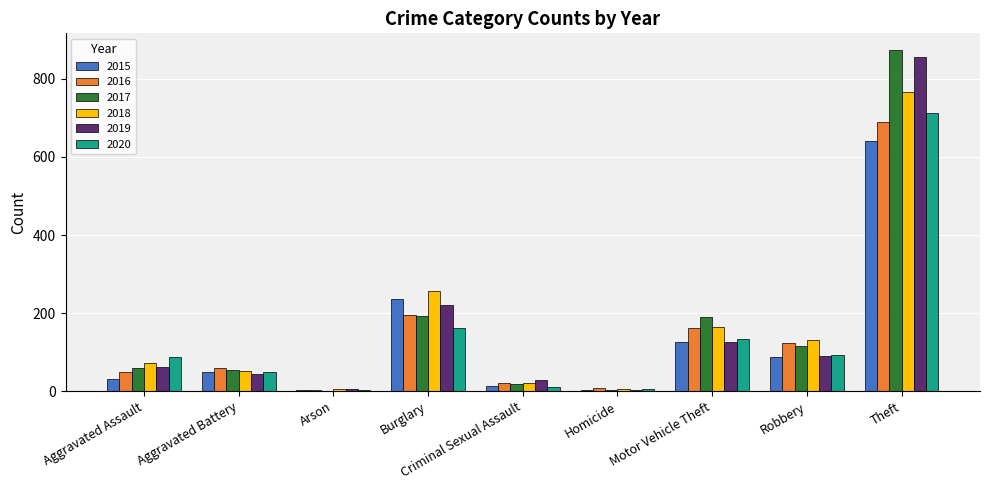

What is the sum of all 2018 values?

1473